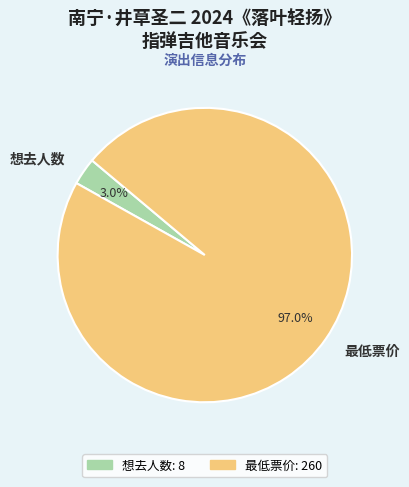

Is the sum of 想去人数 and 最低票价 greater than half?

Yes